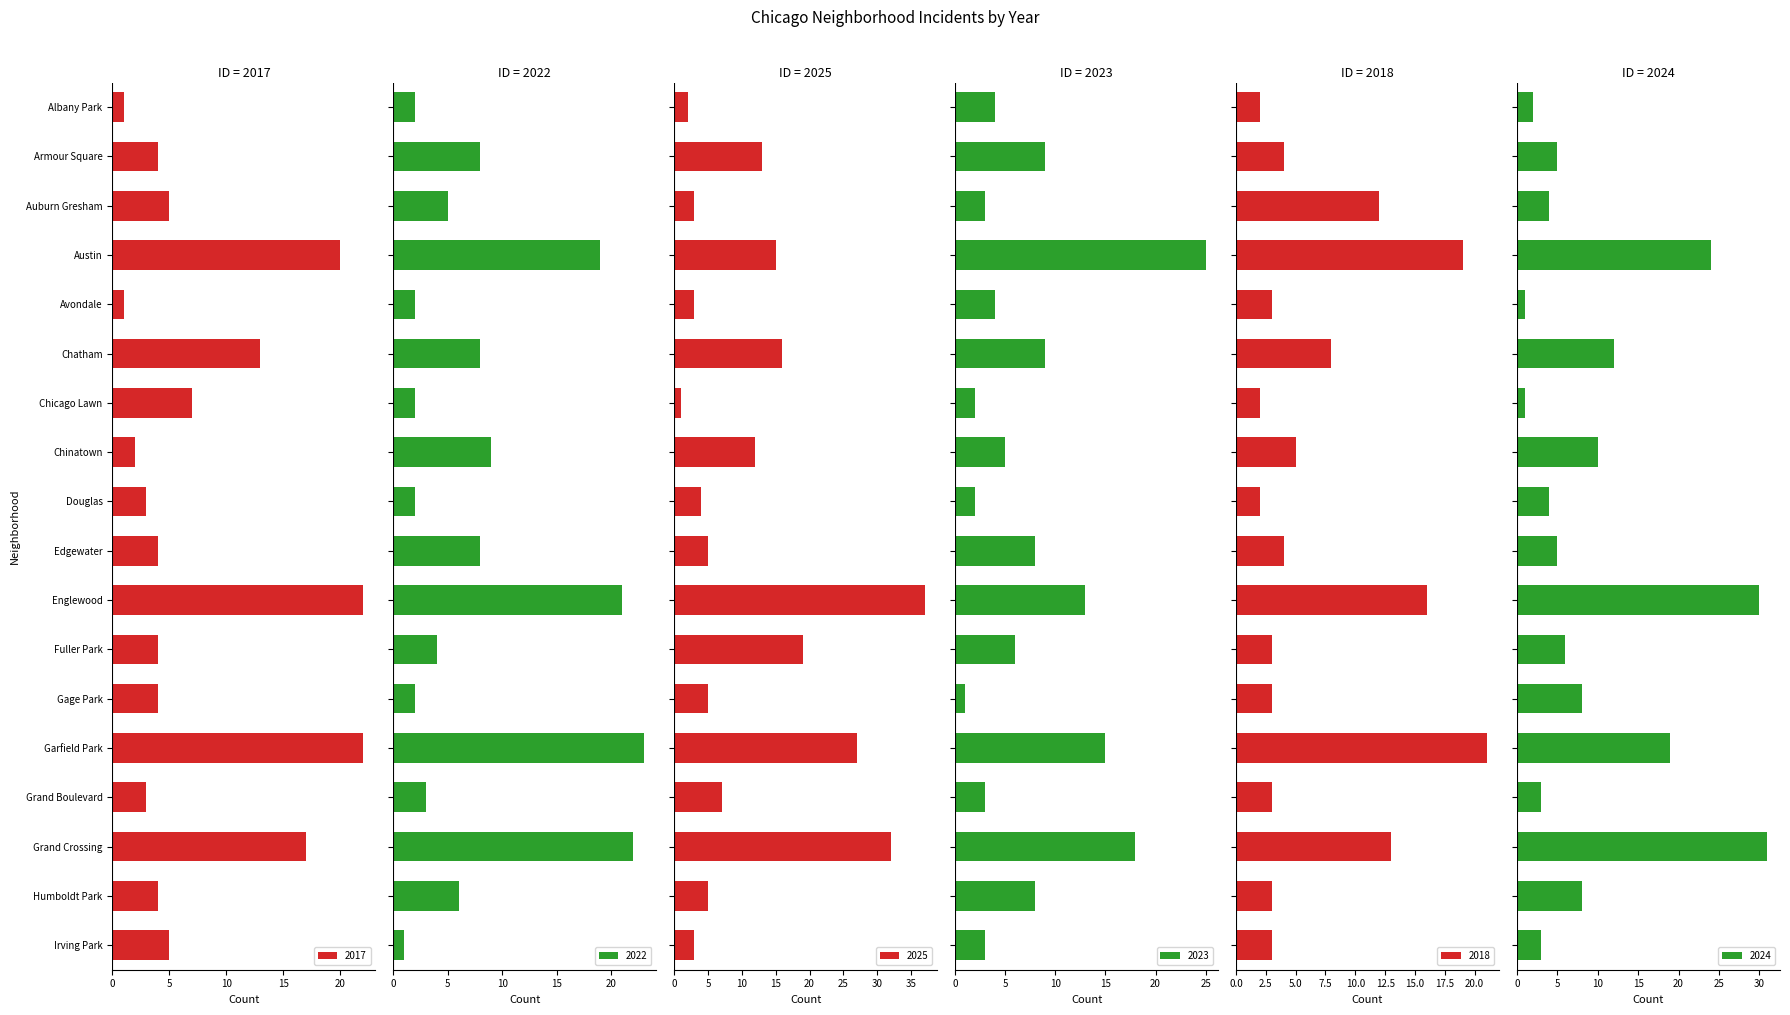

Reading right to left, extract all data points from this chart.

2017: Irving Park=5	Humboldt Park=4	Grand Crossing=17	Grand Boulevard=3	Garfield Park=22	Gage Park=4	Fuller Park=4	Englewood=22	Edgewater=4	Douglas=3	Chinatown=2	Chicago Lawn=7	Chatham=13	Avondale=1	Austin=20	Auburn Gresham=5	Armour Square=4	Albany Park=1
2022: Irving Park=1	Humboldt Park=6	Grand Crossing=22	Grand Boulevard=3	Garfield Park=23	Gage Park=2	Fuller Park=4	Englewood=21	Edgewater=8	Douglas=2	Chinatown=9	Chicago Lawn=2	Chatham=8	Avondale=2	Austin=19	Auburn Gresham=5	Armour Square=8	Albany Park=2
2025: Irving Park=3	Humboldt Park=5	Grand Crossing=32	Grand Boulevard=7	Garfield Park=27	Gage Park=5	Fuller Park=19	Englewood=37	Edgewater=5	Douglas=4	Chinatown=12	Chicago Lawn=1	Chatham=16	Avondale=3	Austin=15	Auburn Gresham=3	Armour Square=13	Albany Park=2
2023: Irving Park=3	Humboldt Park=8	Grand Crossing=18	Grand Boulevard=3	Garfield Park=15	Gage Park=1	Fuller Park=6	Englewood=13	Edgewater=8	Douglas=2	Chinatown=5	Chicago Lawn=2	Chatham=9	Avondale=4	Austin=25	Auburn Gresham=3	Armour Square=9	Albany Park=4
2018: Irving Park=3	Humboldt Park=3	Grand Crossing=13	Grand Boulevard=3	Garfield Park=21	Gage Park=3	Fuller Park=3	Englewood=16	Edgewater=4	Douglas=2	Chinatown=5	Chicago Lawn=2	Chatham=8	Avondale=3	Austin=19	Auburn Gresham=12	Armour Square=4	Albany Park=2
2024: Irving Park=3	Humboldt Park=8	Grand Crossing=31	Grand Boulevard=3	Garfield Park=19	Gage Park=8	Fuller Park=6	Englewood=30	Edgewater=5	Douglas=4	Chinatown=10	Chicago Lawn=1	Chatham=12	Avondale=1	Austin=24	Auburn Gresham=4	Armour Square=5	Albany Park=2